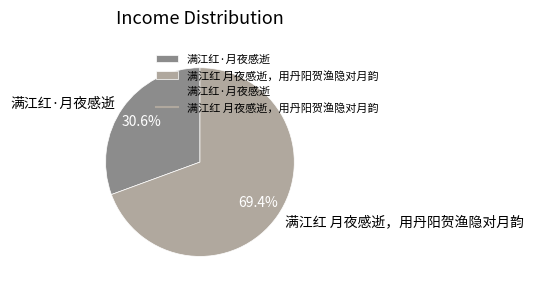

Which slice is the largest?

满江红 月夜感逝，用丹阳贺渔隐对月韵